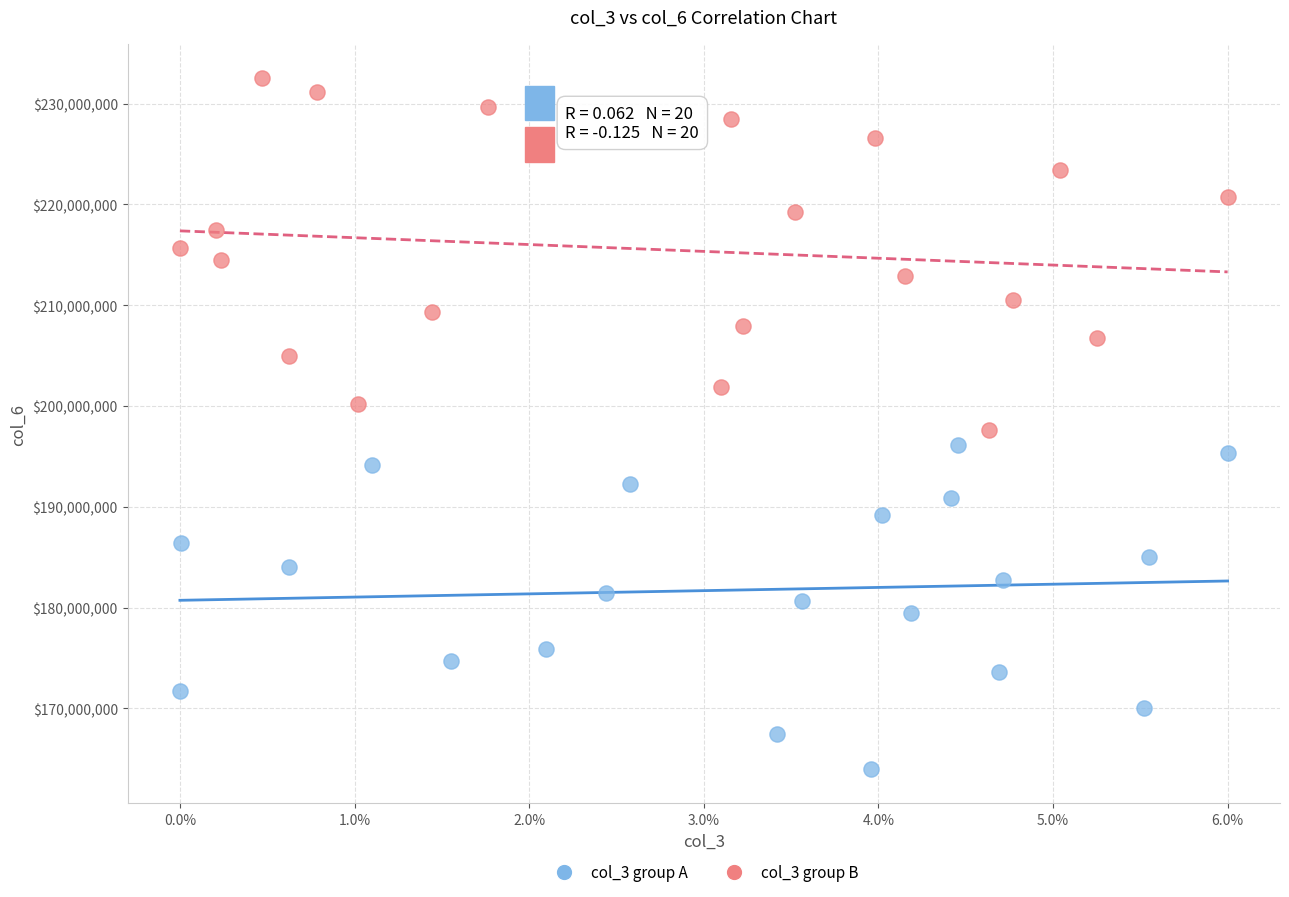

Which series has the largest Y range (max minus min)?

col_3 group B